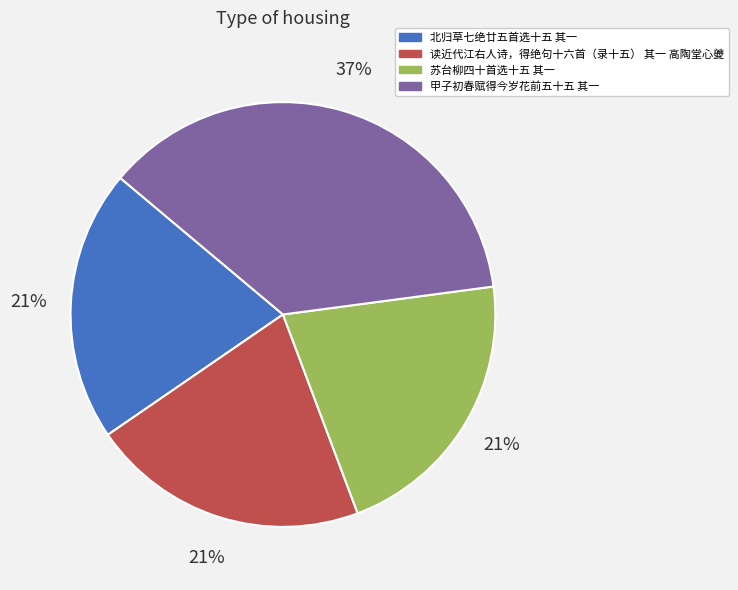

Between 读近代江右人诗，得绝句十六首（录十五） 其一 高陶堂心夔 and 甲子初春赋得今岁花前五十五 其一, which is larger?

甲子初春赋得今岁花前五十五 其一